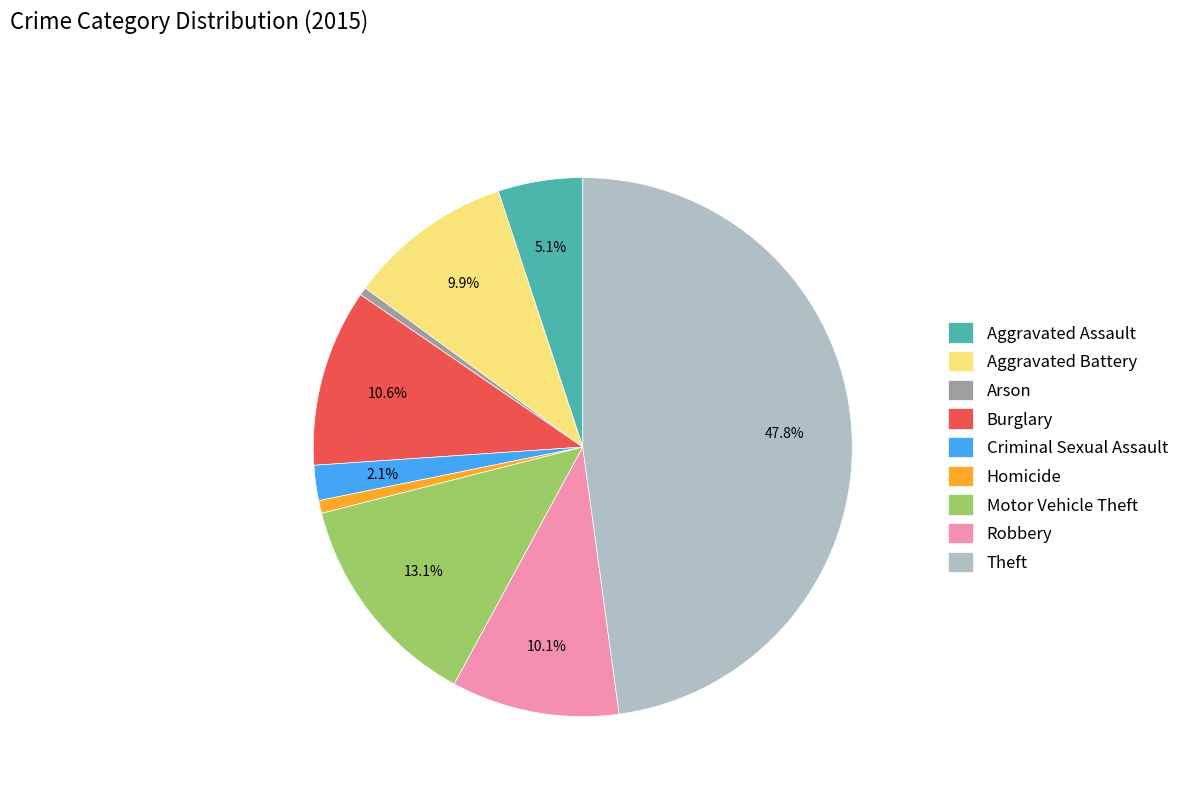

What is the ratio of the value at Robbery to the value at Homicide?

13.1